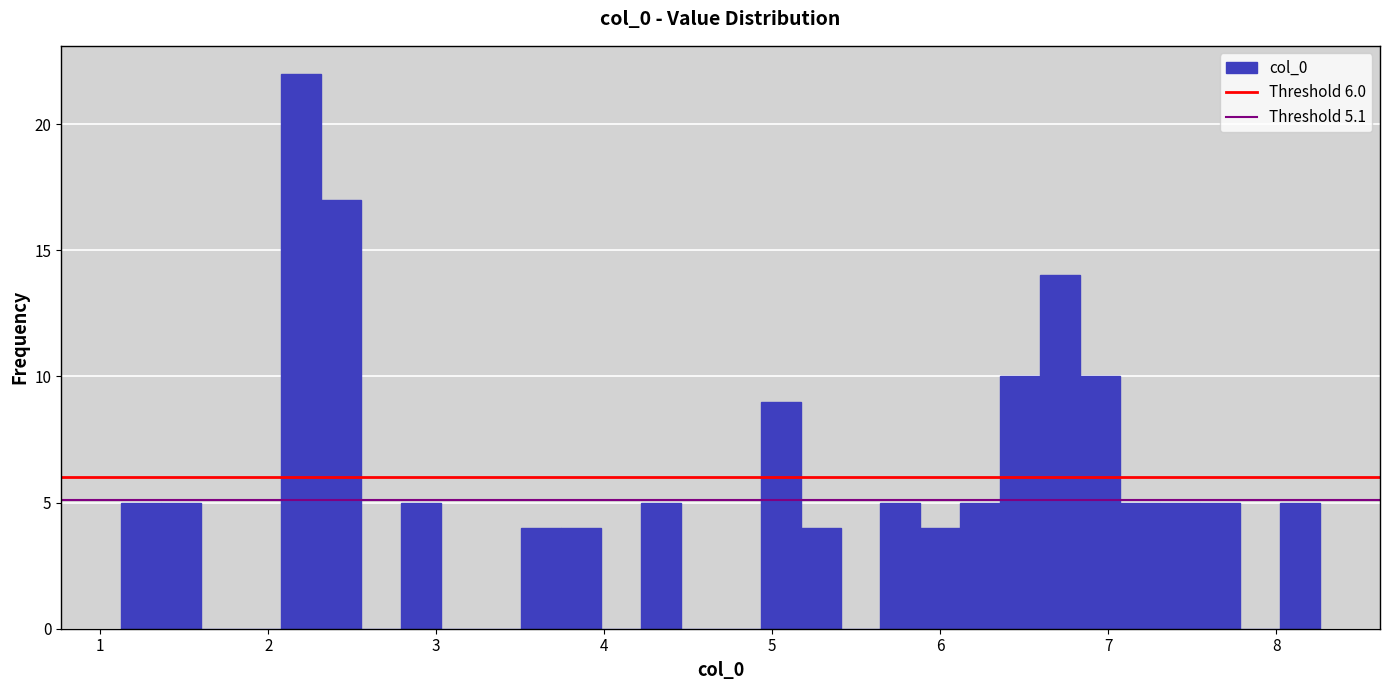

Read against the x-axis, roughly where is the centre of the tallest bar?

2.2